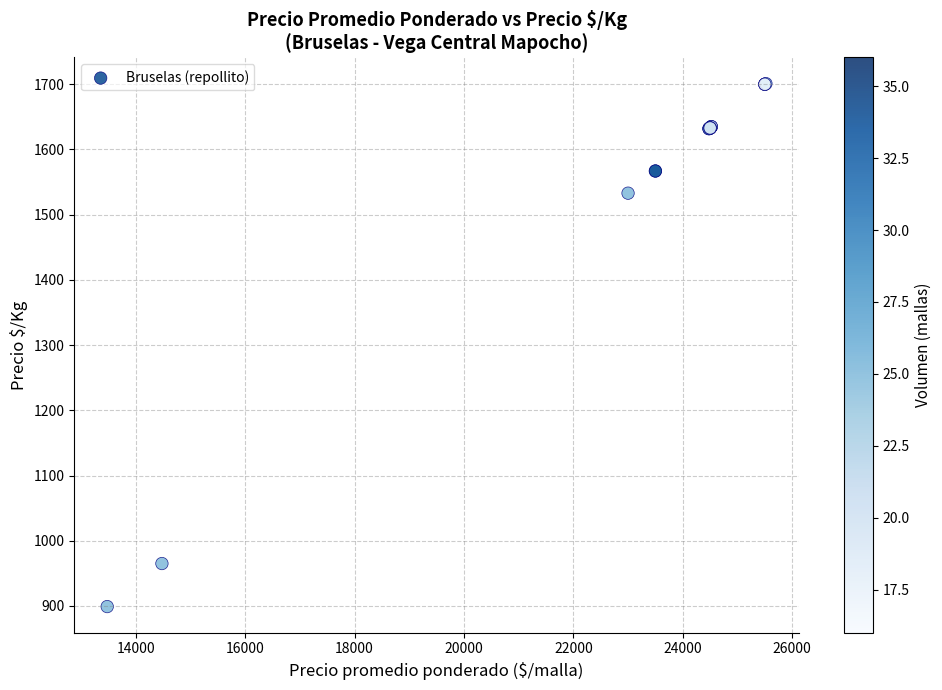

What Y value in the scatter plot is closest to 1300?

1533